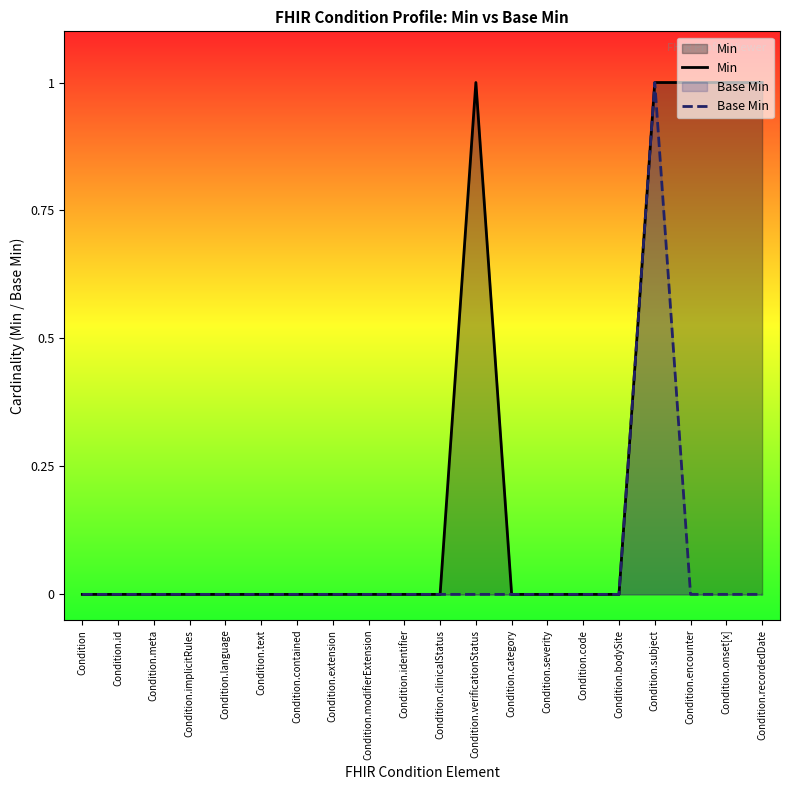

Is the value of Base Min at Condition.id greater than the value of Min at Condition.verificationStatus?

No